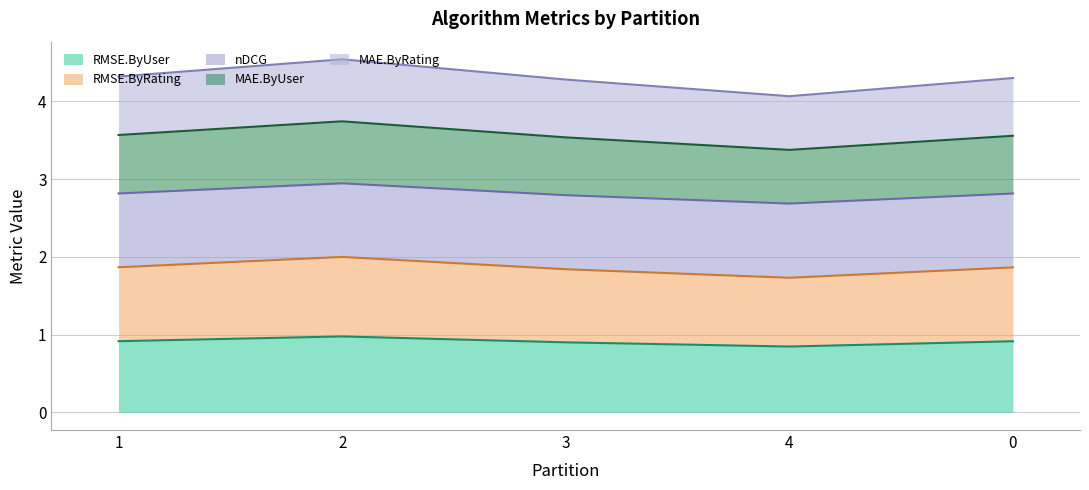

What position from the right is 3?

3